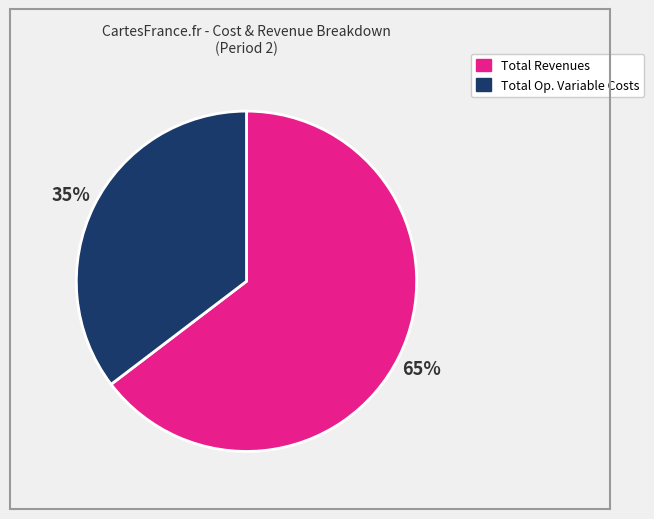

Is there any slice that represents more than half of the pie?

Yes